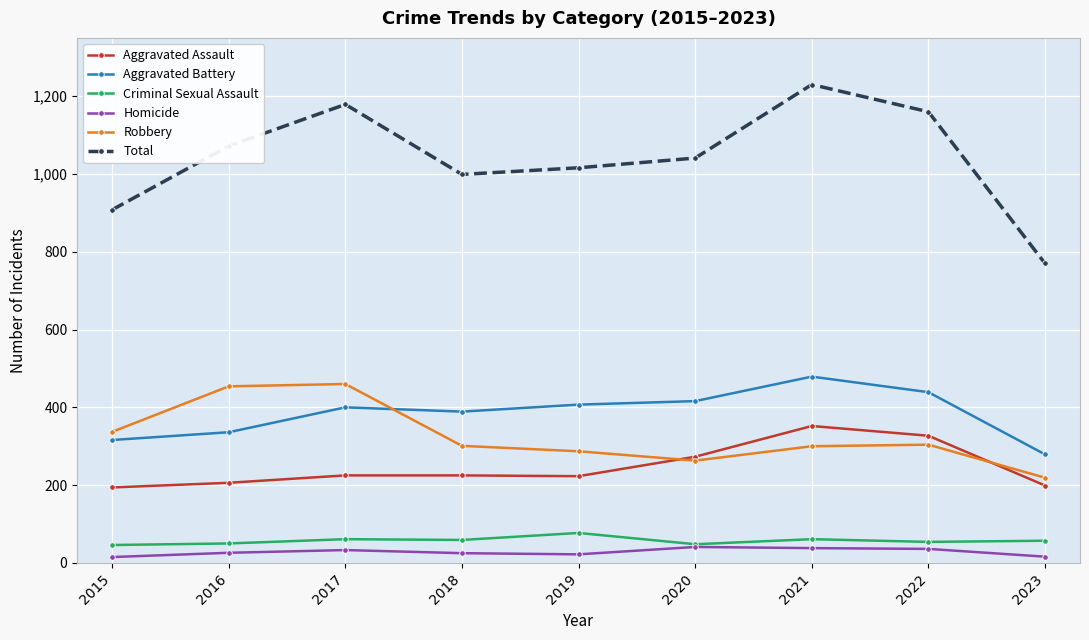

Which category has the lowest value in the Robbery series?

2023